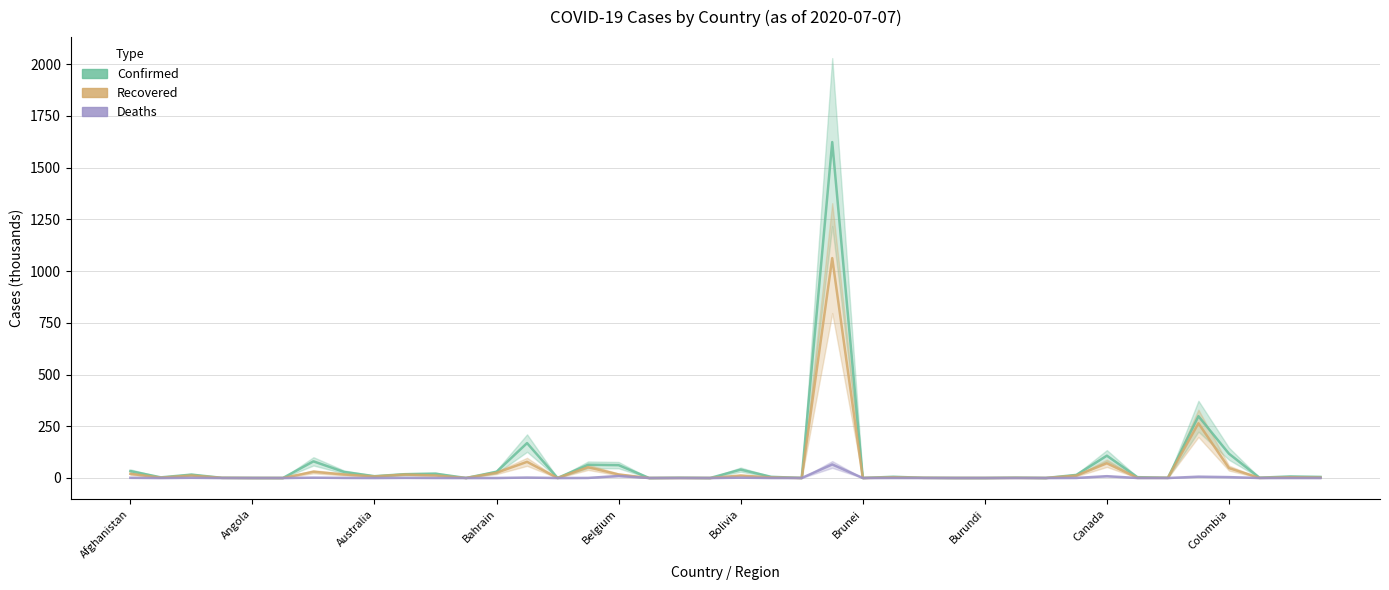

How many values in the Recovered series exceed 2?

20